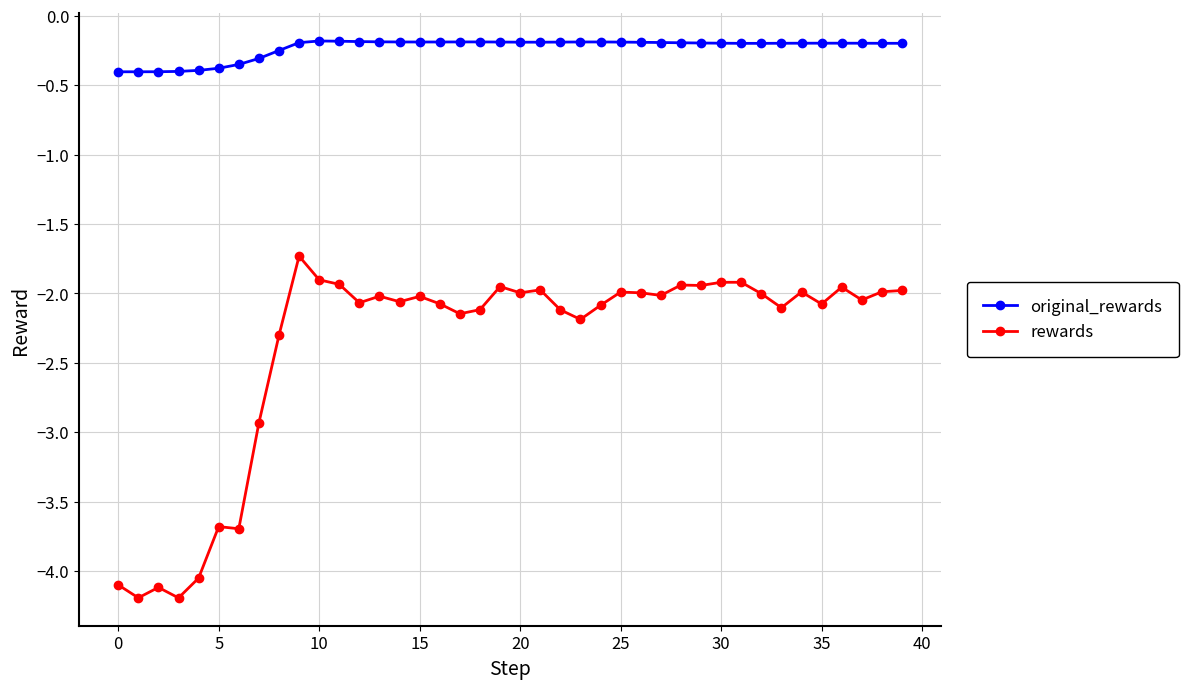

What are all the series names shown in the legend?

original_rewards, rewards